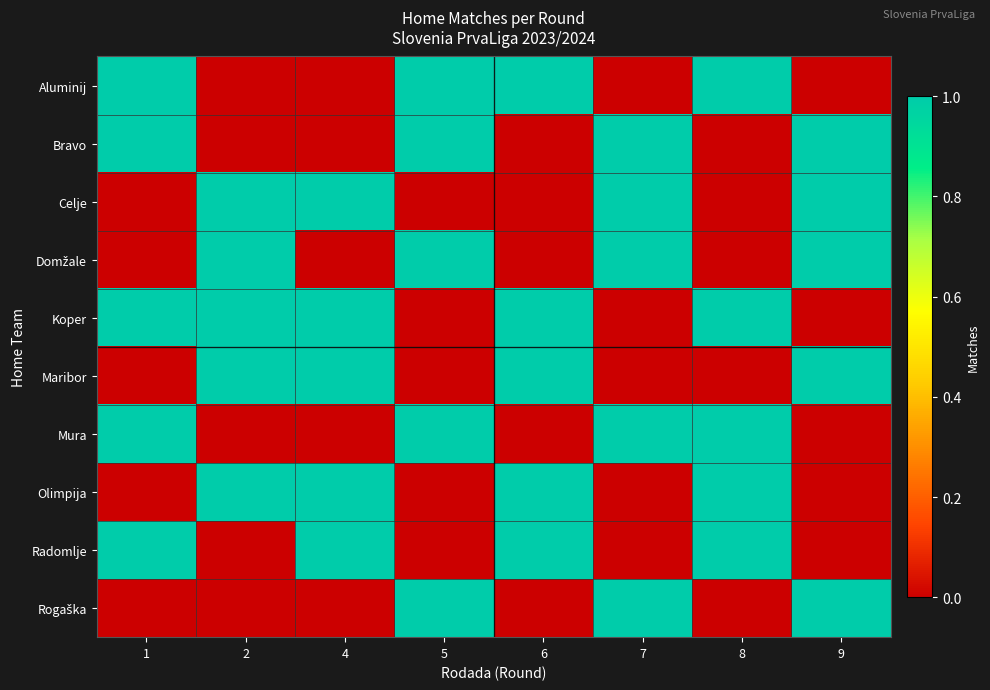

At which category does the chart reach its minimum across all series?

2